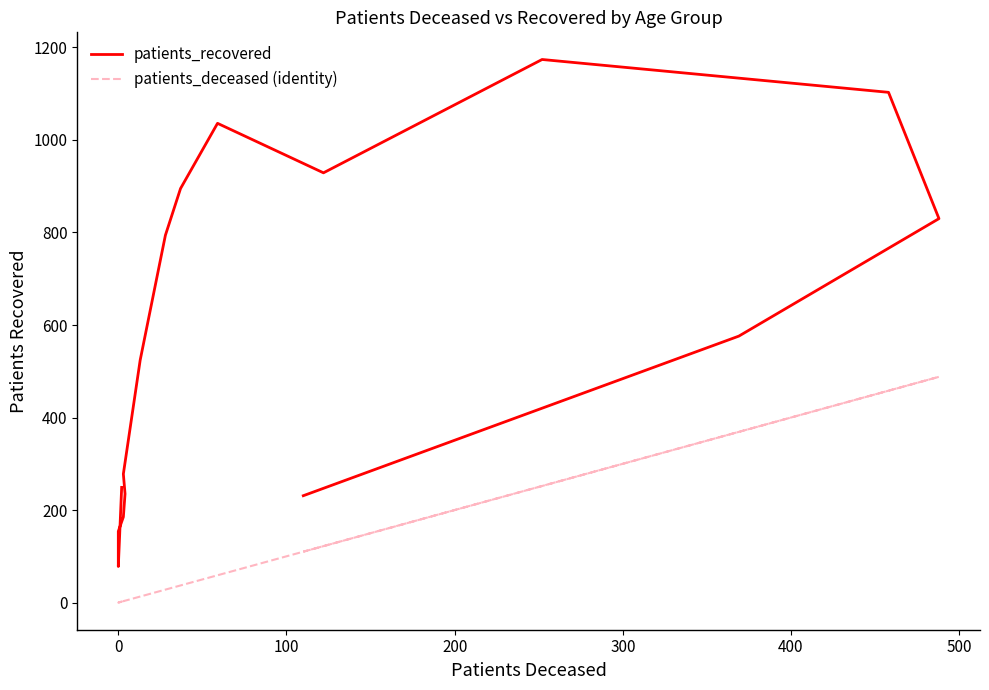

True or false: patients_recovered and patients_deceased (identity) intersect in this chart.

False